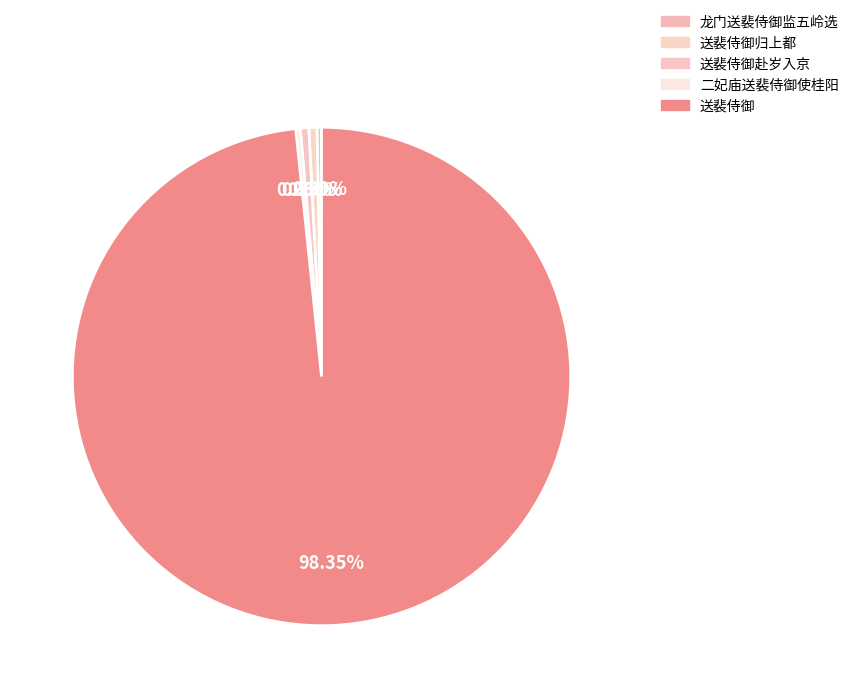

To the nearest percent, what is the difference between the largest and smallest slice percentages?

98%